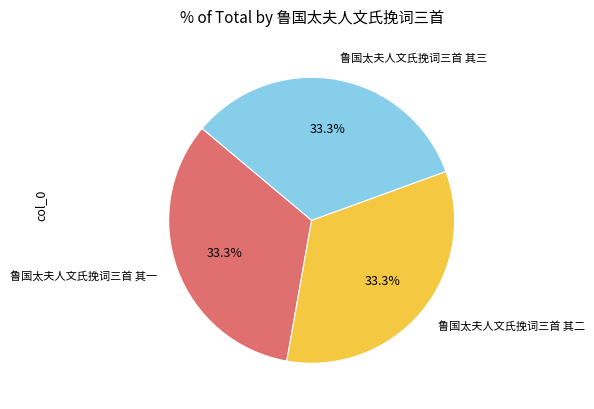

What portion of the pie excludes 鲁国太夫人文氏挽词三首 其一?

66.7%